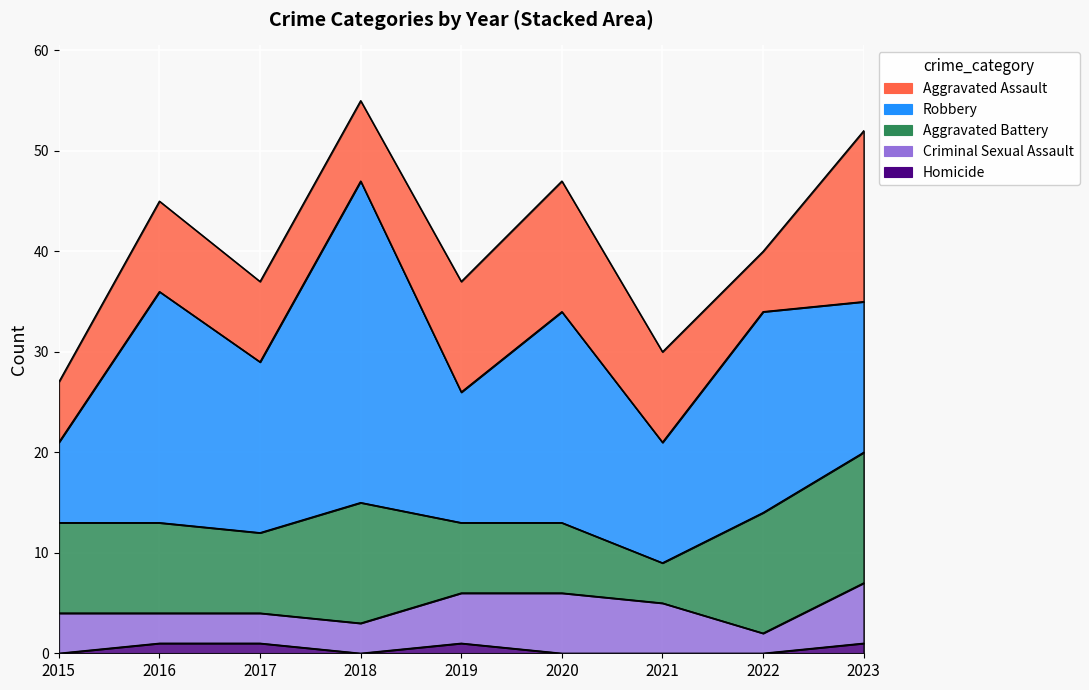

What is the lowest value of the Aggravated Assault series?

6